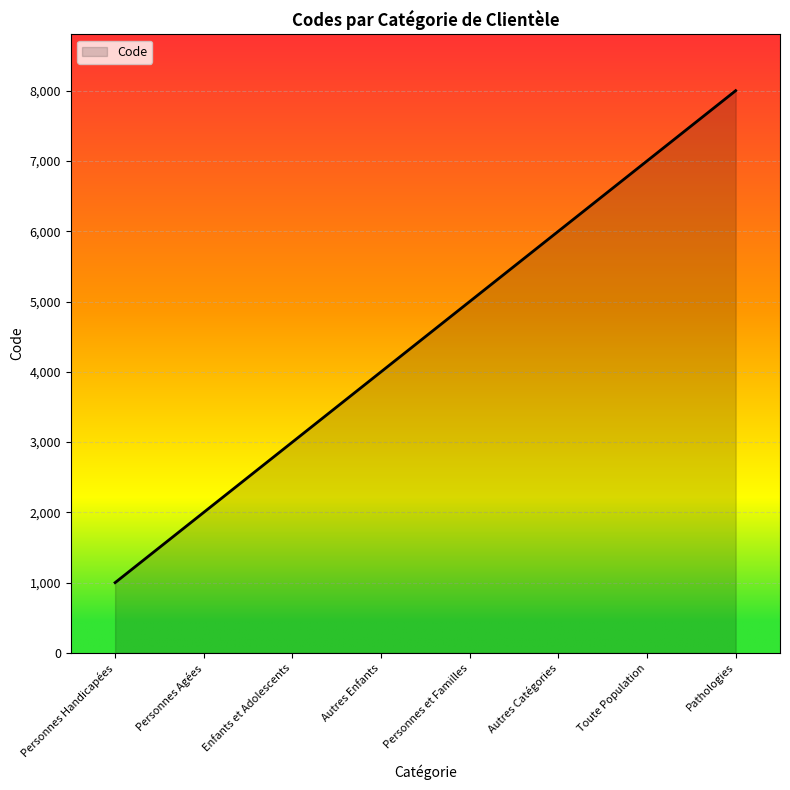

True or false: the data has more than 1 interior local peaks.

False